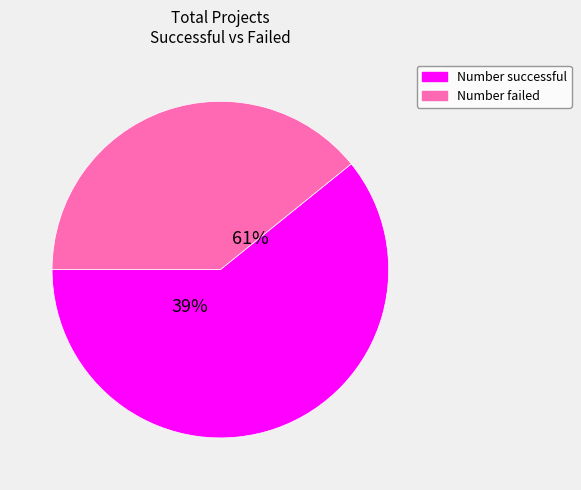

Is 25000 to 29999 the majority of the pie?

No